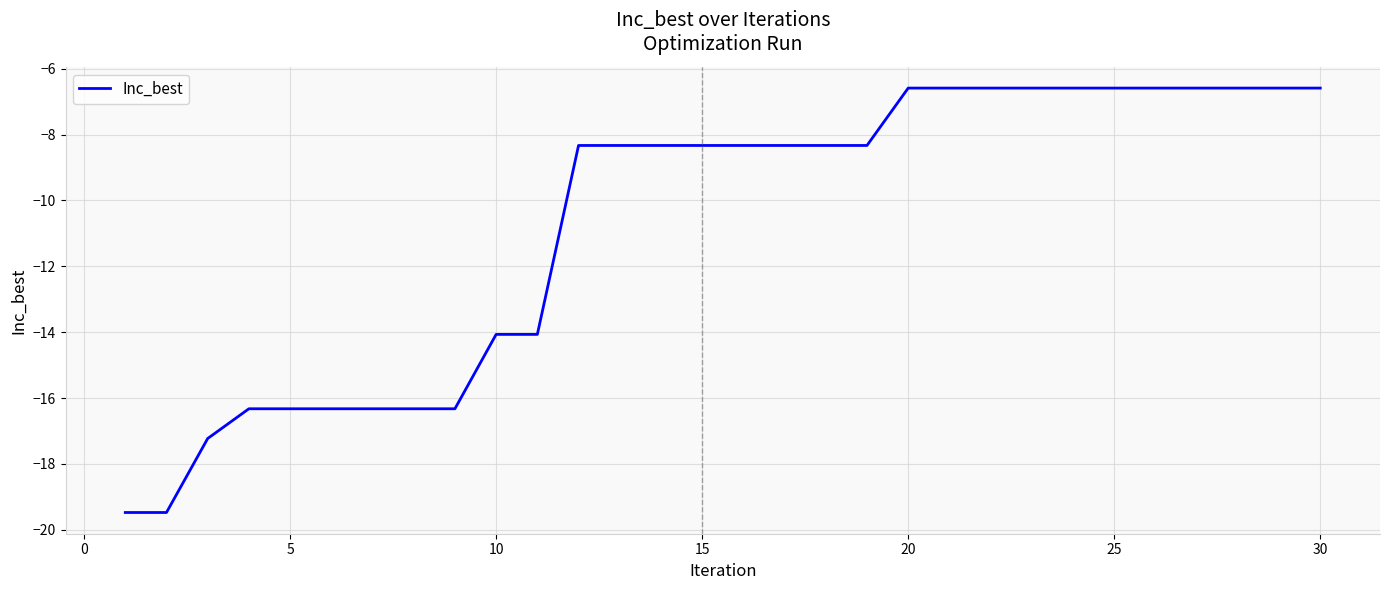

What is the maximum value shown in the chart?

-6.6